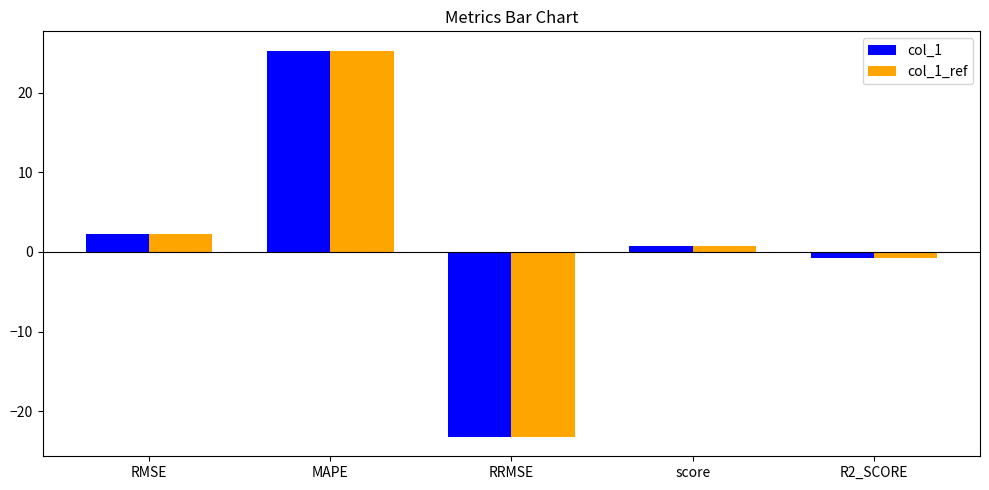

What are all the series names shown in the legend?

col_1, col_1_ref